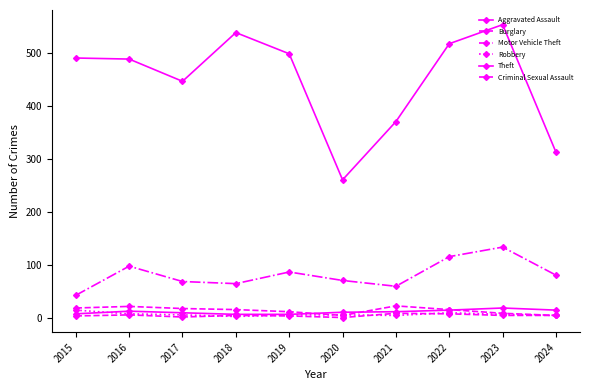

How many lines are shown in the chart?

6